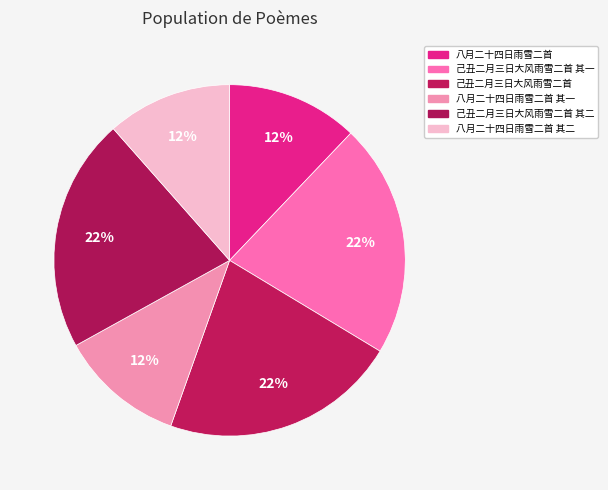

To the nearest percent, what portion does 八月二十四日雨雪二首 其一 represent?

12%